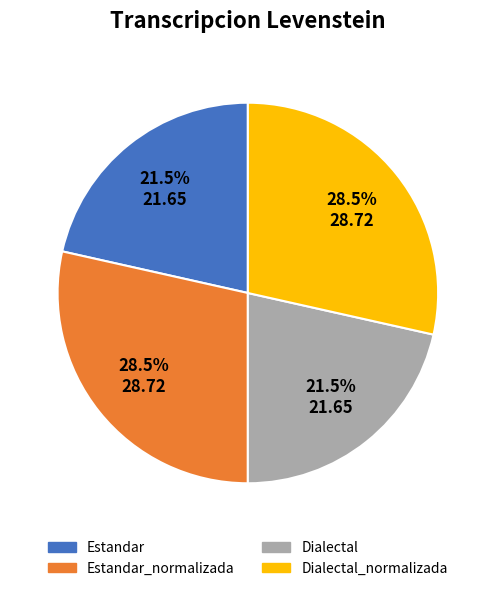

Does any single category account for the majority?

No